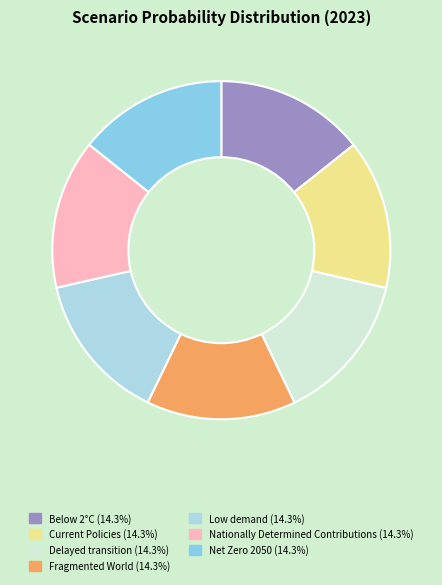

What is the largest slice in the pie chart?

Nationally Determined Contributions